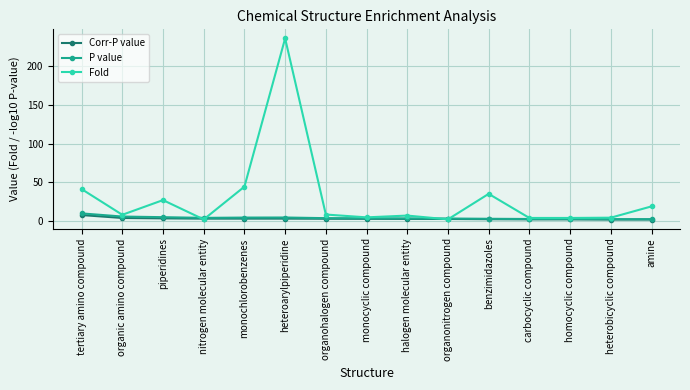

What are all the series names shown in the legend?

Corr-P value, P value, Fold